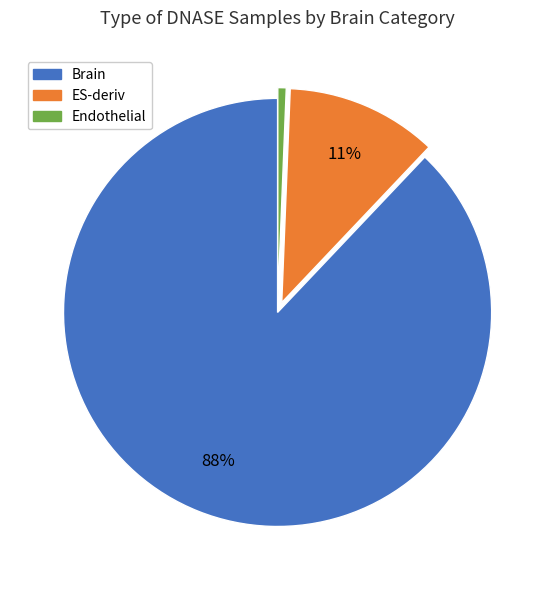

Do ES-deriv and Brain together represent more than half of the pie?

Yes